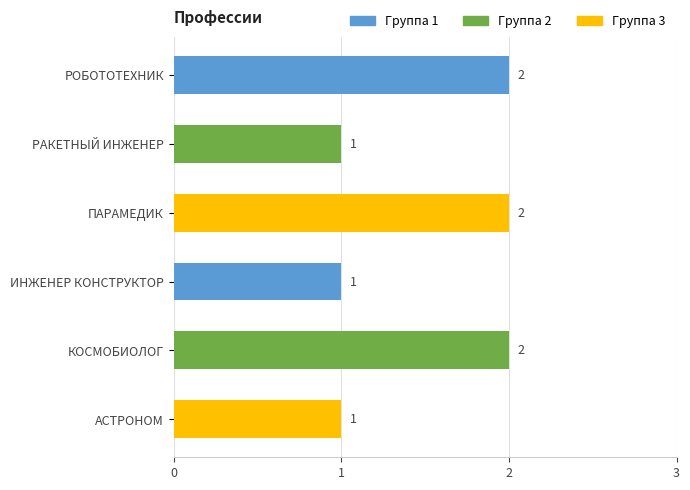

What is the sum of the values at ИНЖЕНЕР КОНСТРУКТОР and РОБОТОТЕХНИК?

3